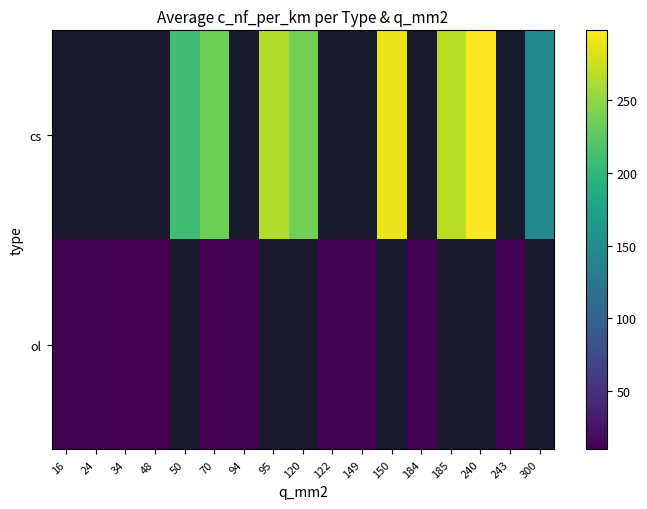

Is it true that ol equals 9.5 at 70?

True